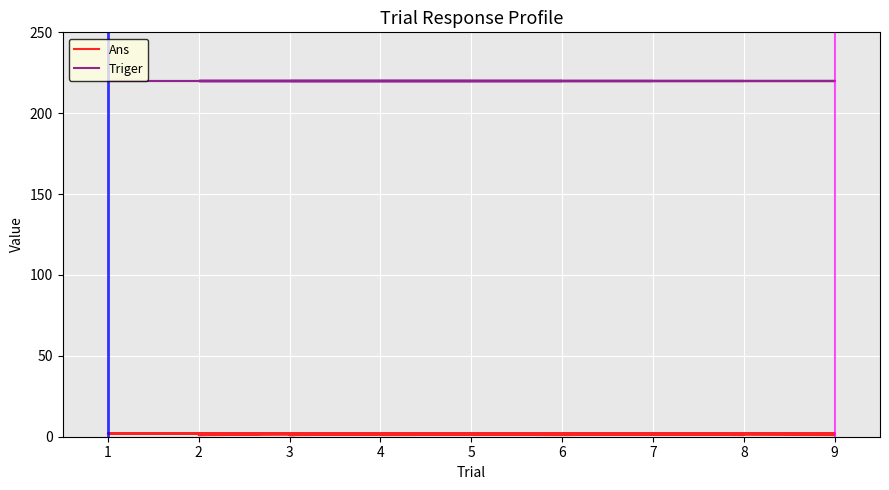

The chart shows a value of 0 at 3. True or false?

False